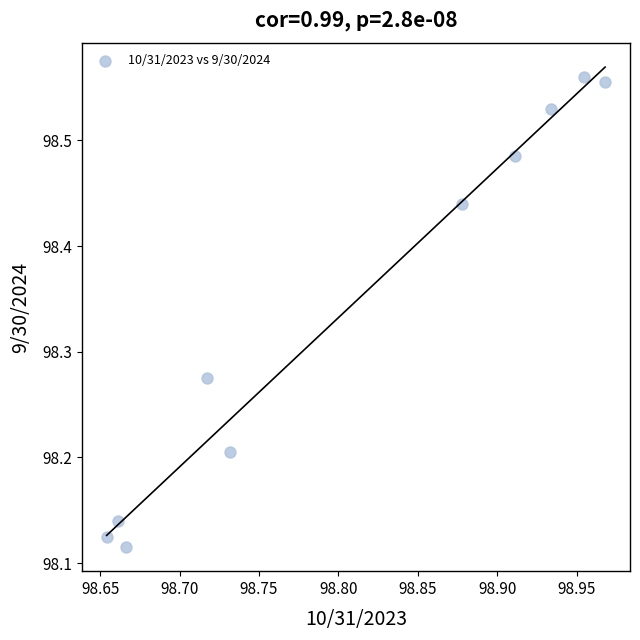

What is the range of Y values (max minus min)?

0.4